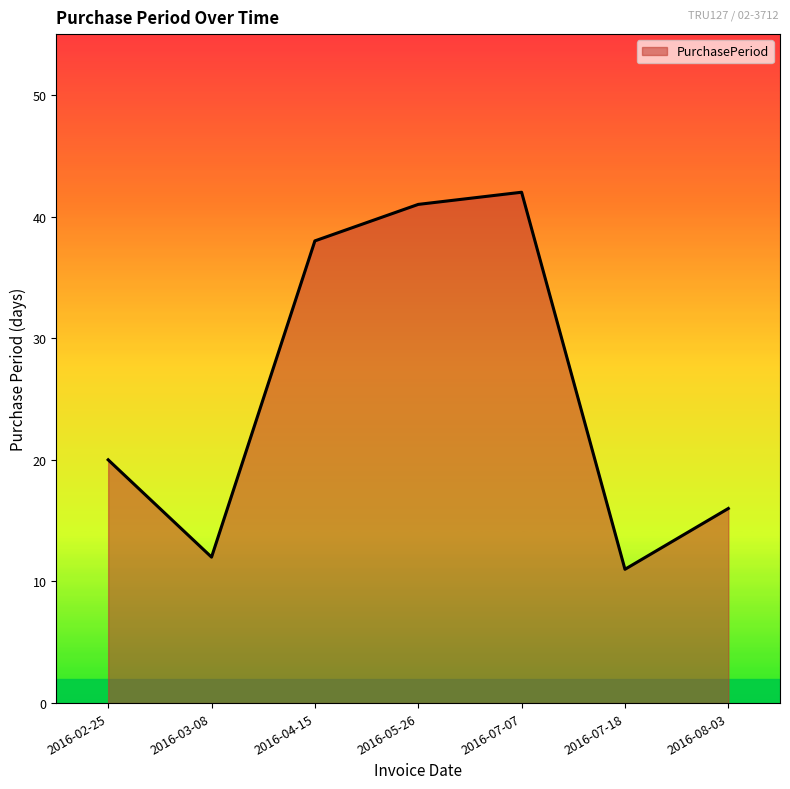

True or false: the data has more than 0 interior local peaks.

True